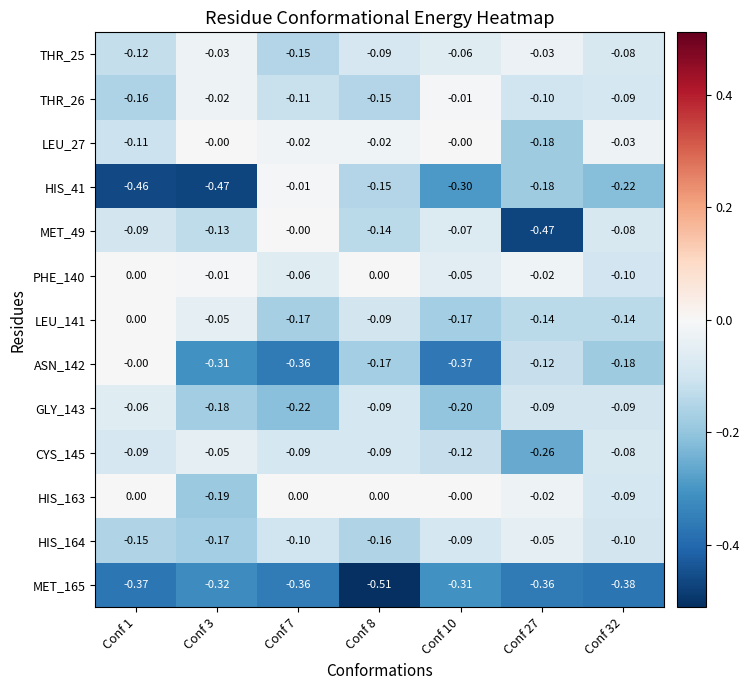

What is the total value across all series at Conf 8?

-1.7